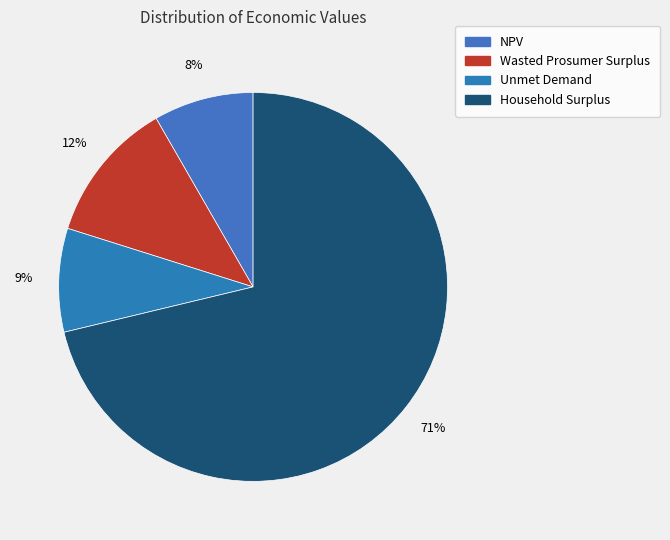

Combined, do Household Surplus and NPV account for over 50%?

Yes